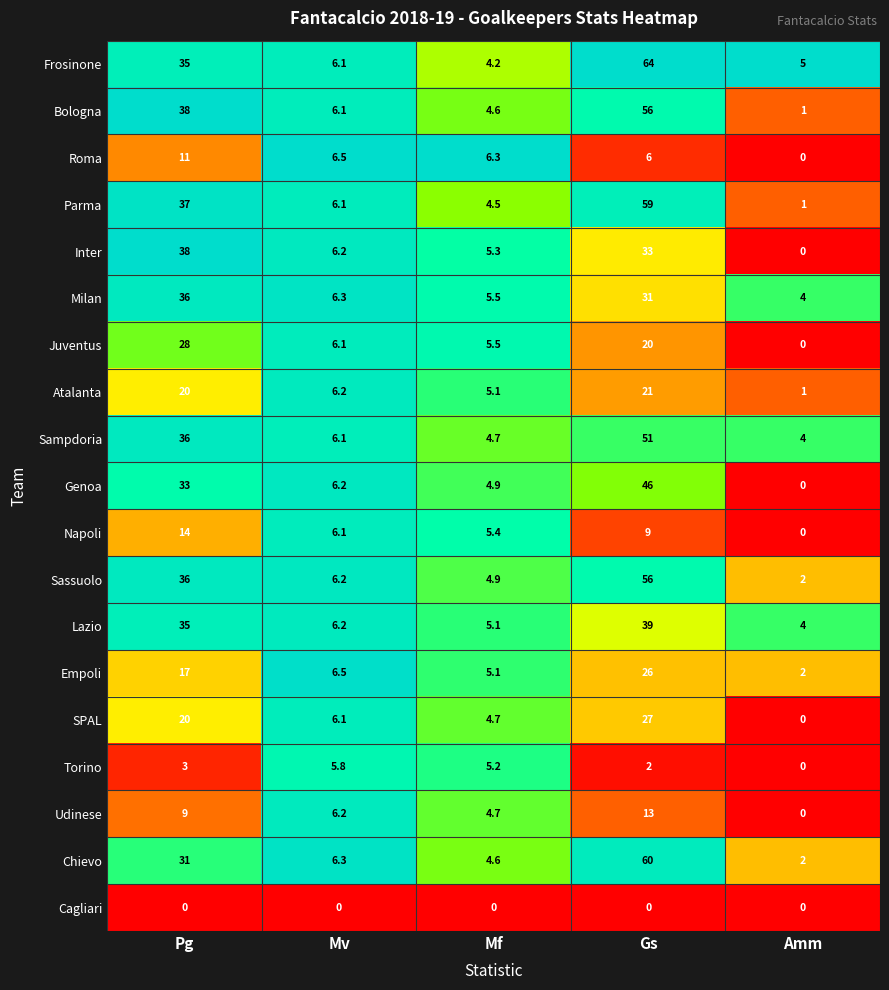

At which label is Roma closest to 5?

Gs